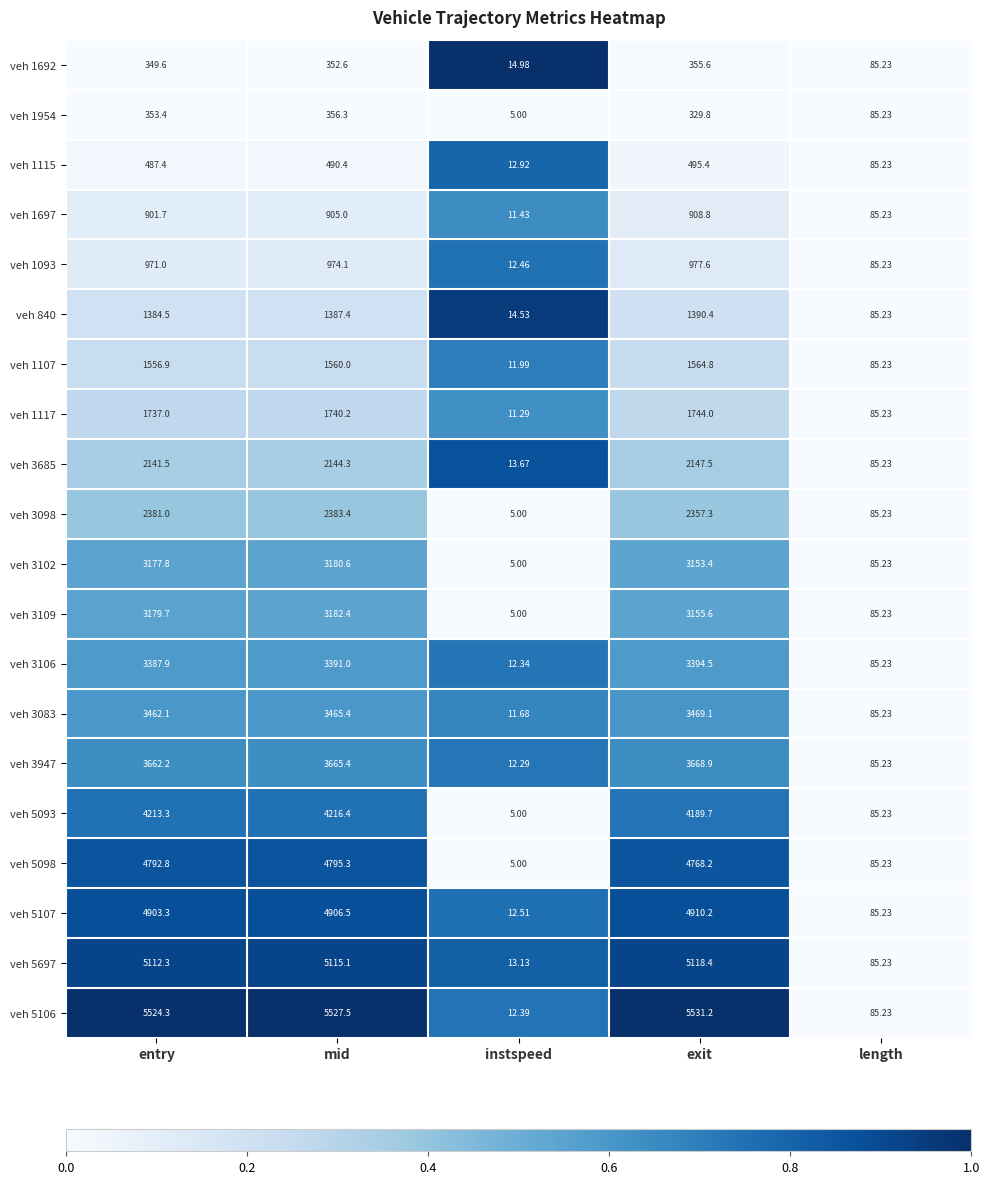

What is the spread (max minus min) of values at entry?

5174.7